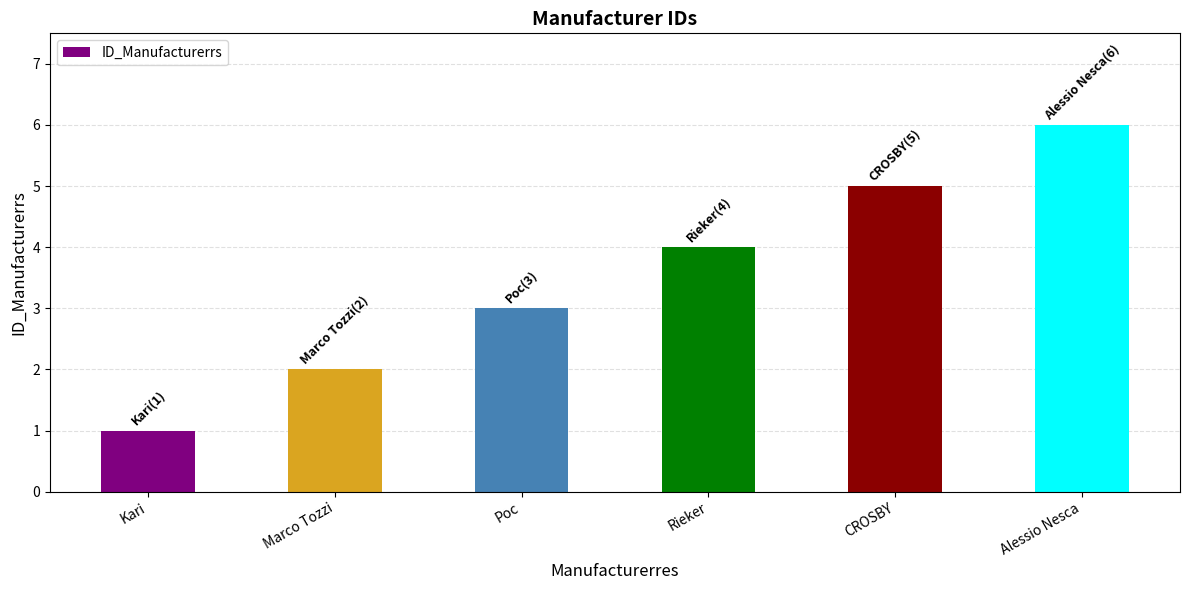

Does the chart contain stacked bars?

No